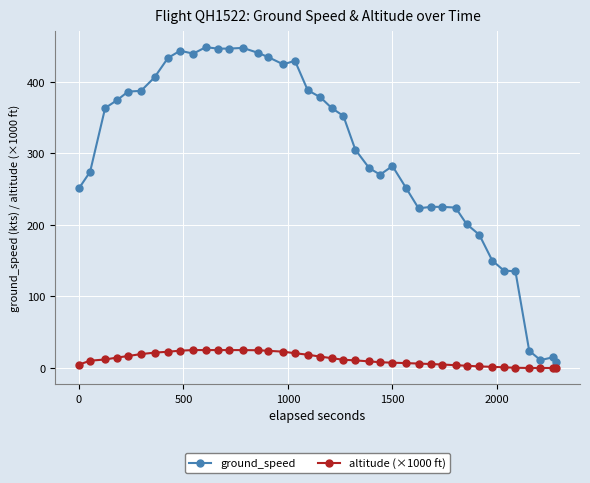

What is the greatest value displayed?

448.0